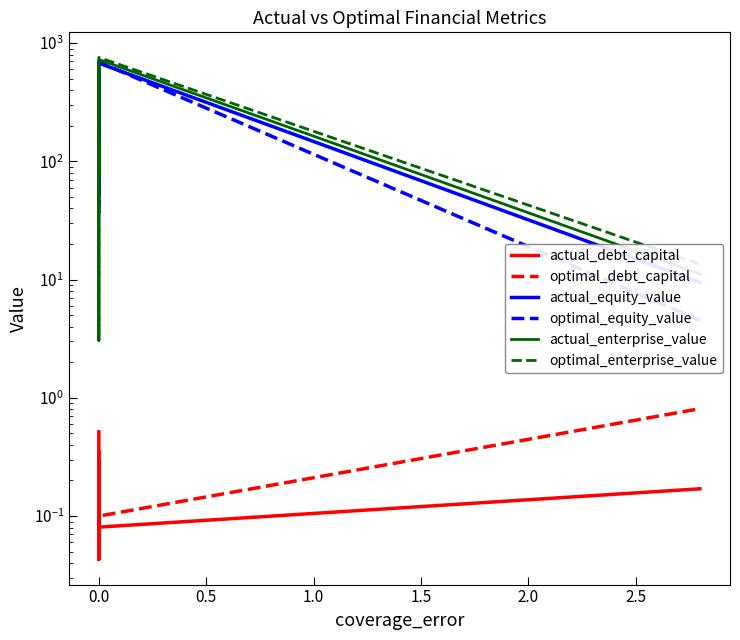

True or false: optimal_equity_value and optimal_debt_capital intersect in this chart.

False